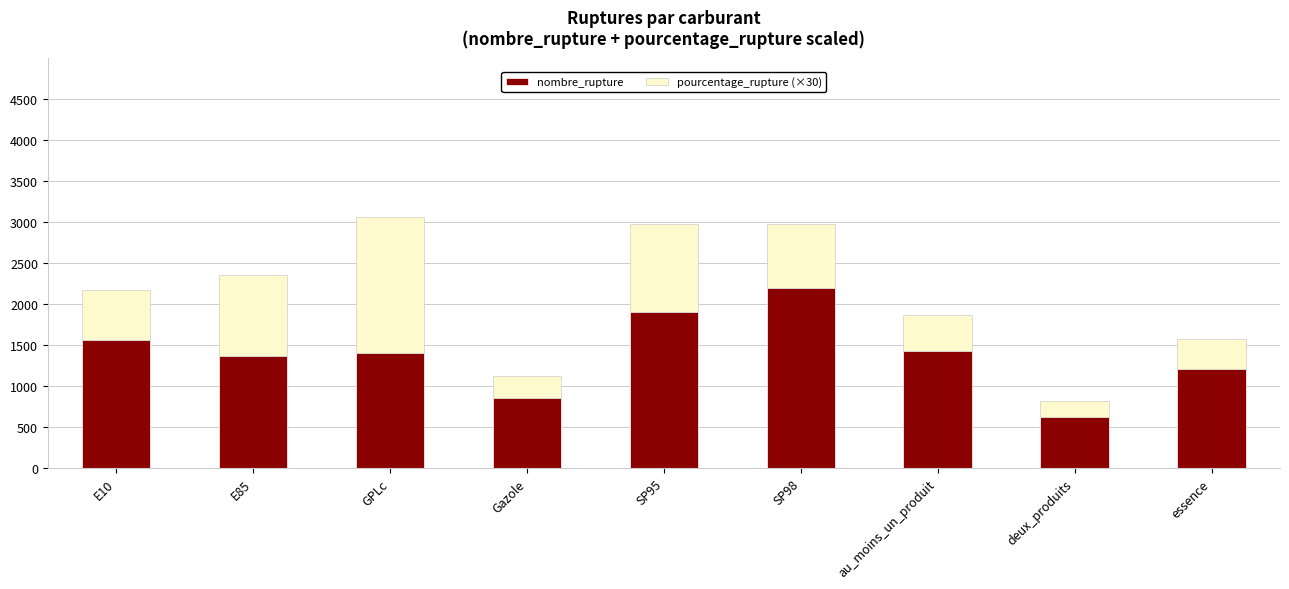

The value of nombre_rupture at SP98 is 2195.0. True or false?

True